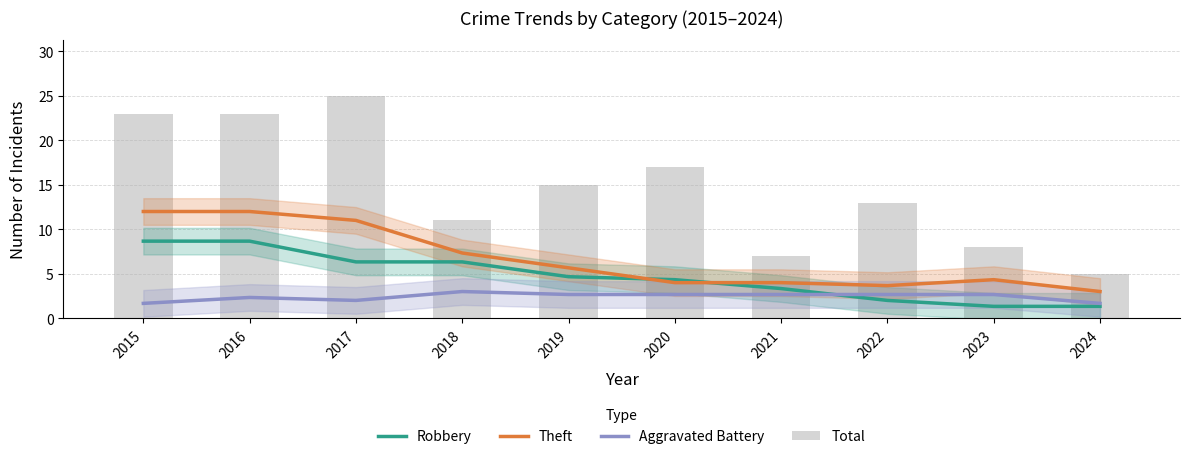

True or false: Theft has a value of 2.5 at 2019.

False